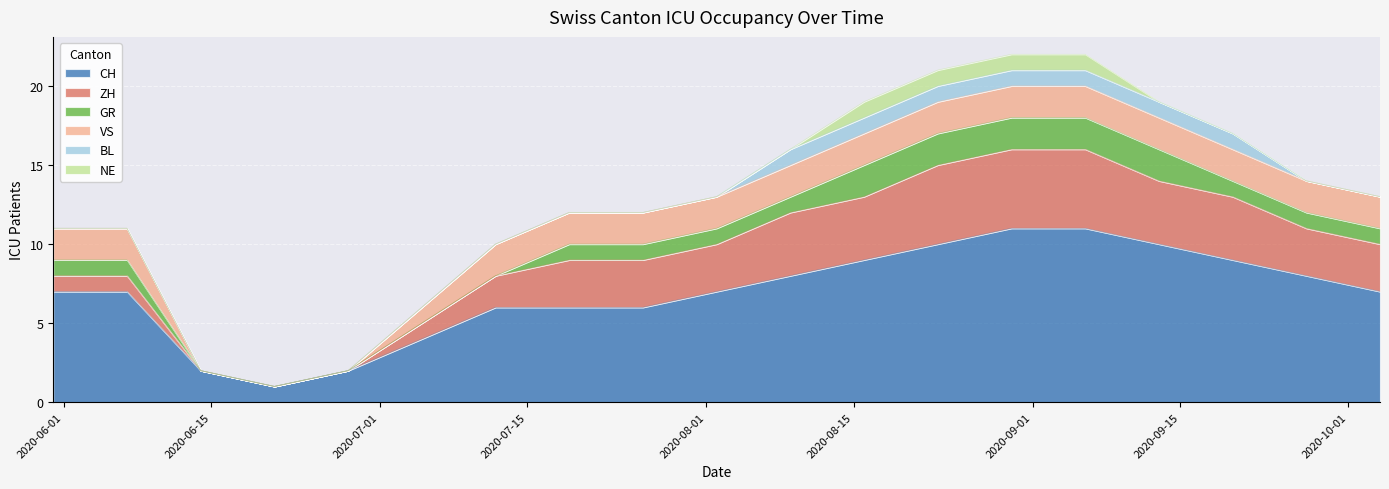

How many lines are shown in the chart?

6